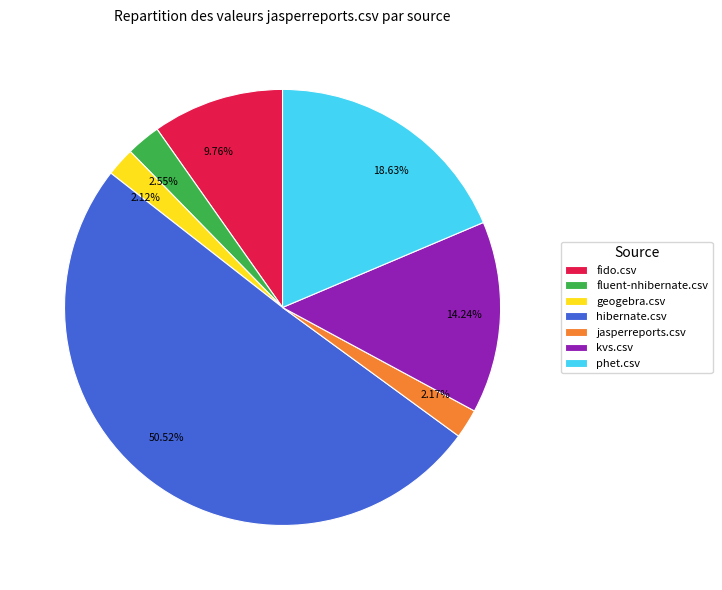

How many slices are in this pie chart?

7